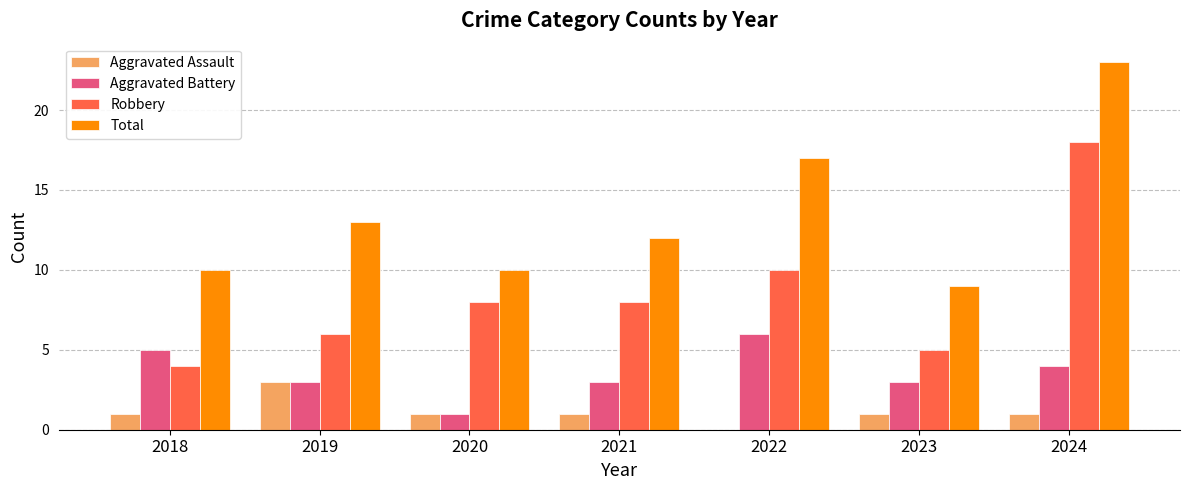

Are the bars grouped side by side (vs. stacked)?

Yes